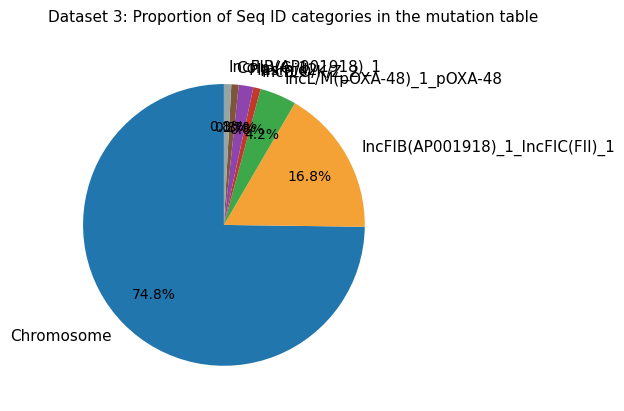

To the nearest percent, what portion does Chromosome represent?

75%